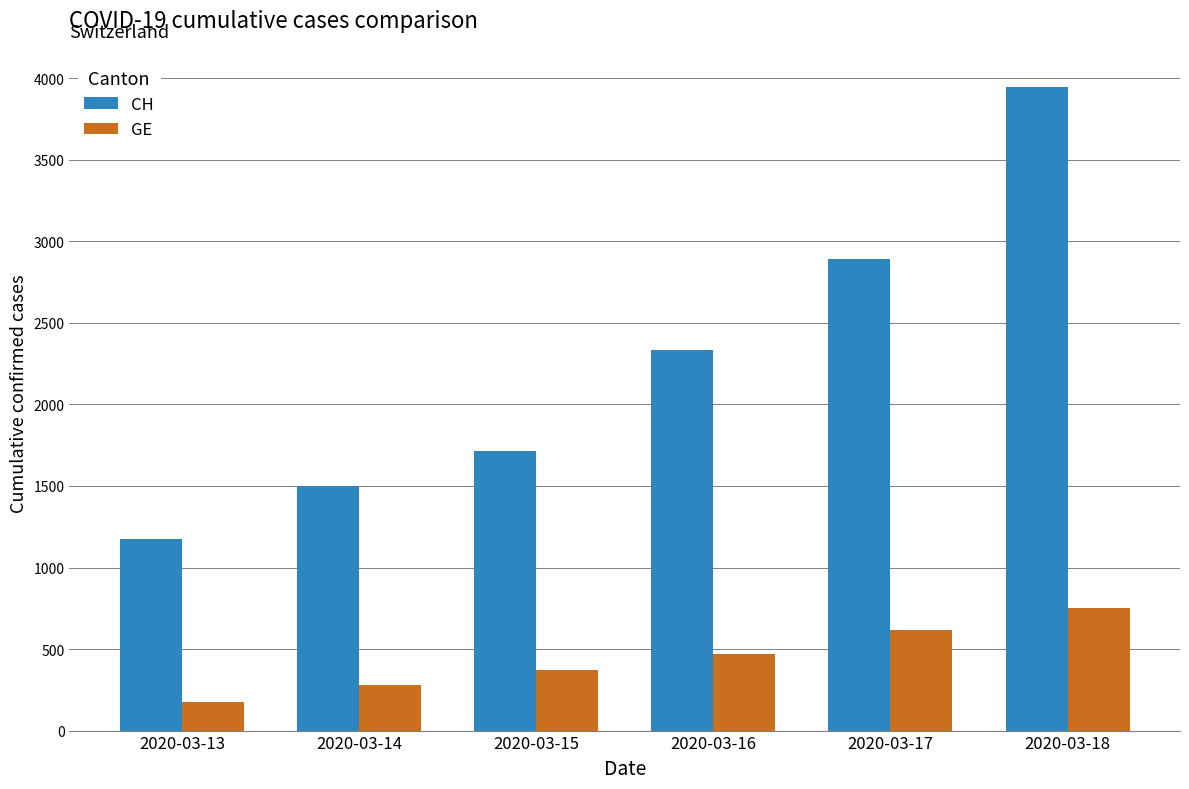

What is the maximum value for CH?

3947